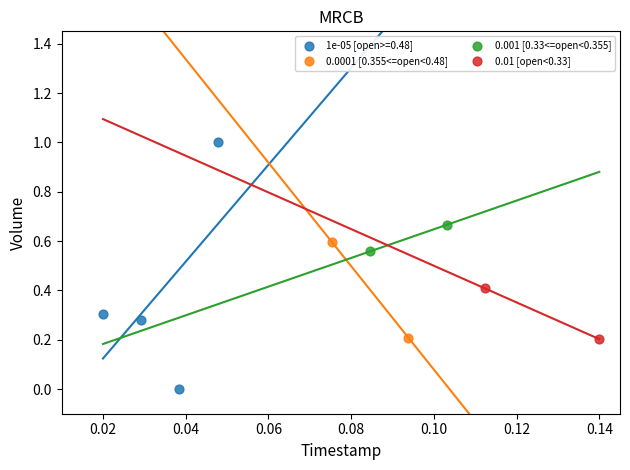

What are all the series names shown in the legend?

1e-05 [open>=0.48], 0.0001 [0.355<=open<0.48], 0.001 [0.33<=open<0.355], 0.01 [open<0.33]